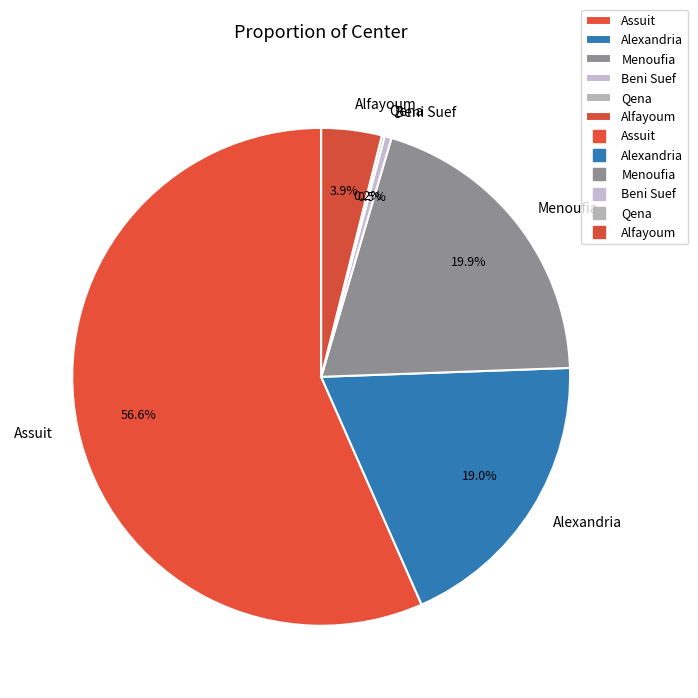

What percentage is the Alfayoum slice, to the nearest percent?

4%